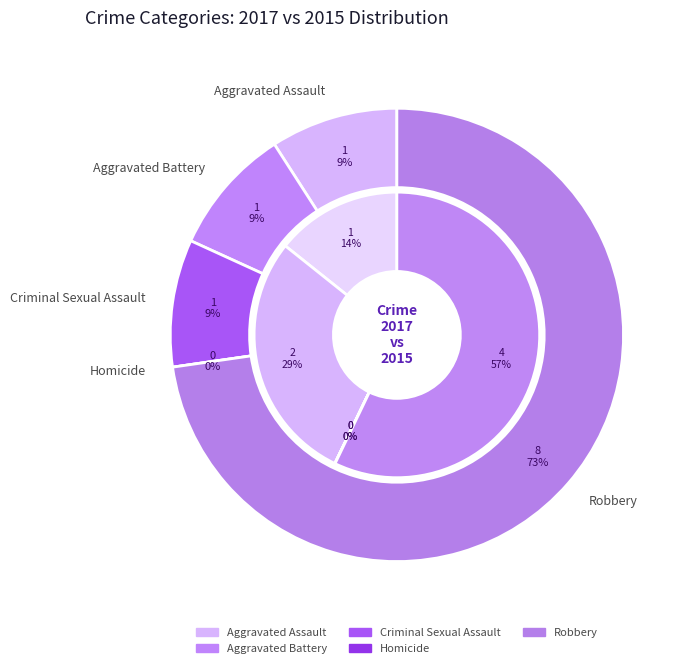

To the nearest percent, what is the combined percentage of Aggravated Battery and Criminal Sexual Assault?

18%